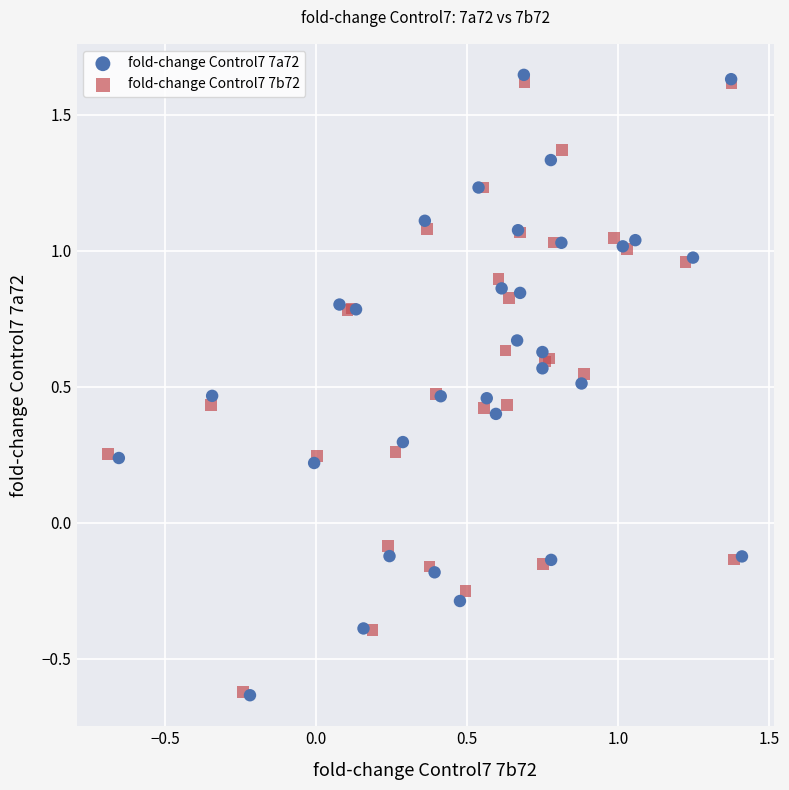

What are all the series names shown in the legend?

fold-change Control7 7a72, fold-change Control7 7b72